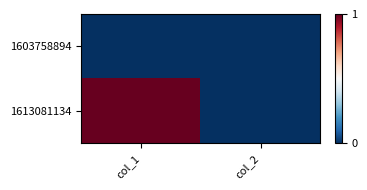

Rank the series by their maximum value, from highest to lowest.

1613081134, 1603758894